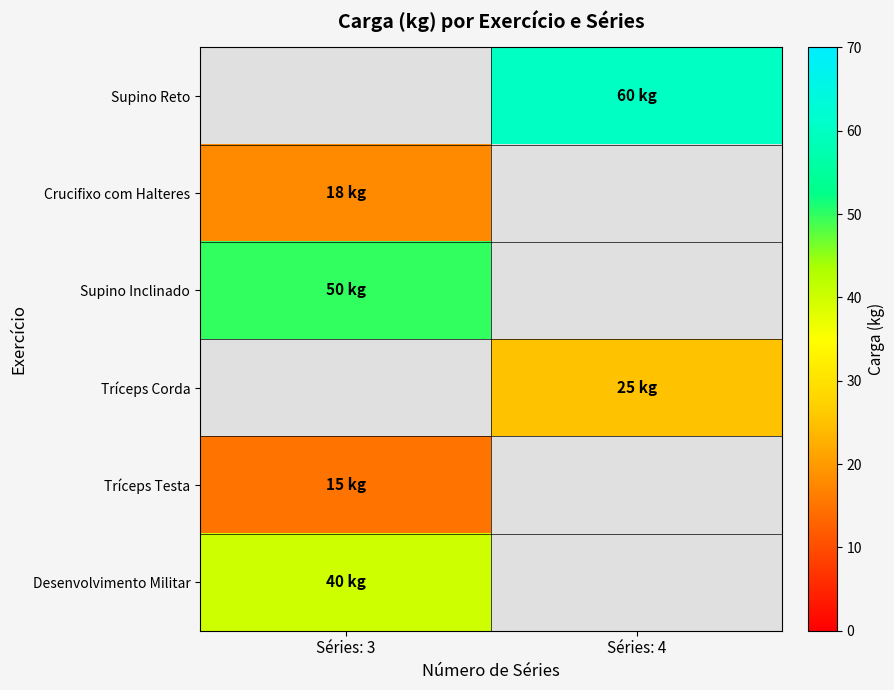

List the labels in order of Crucifixo com Halteres value, largest first.

Séries: 3, Séries: 4